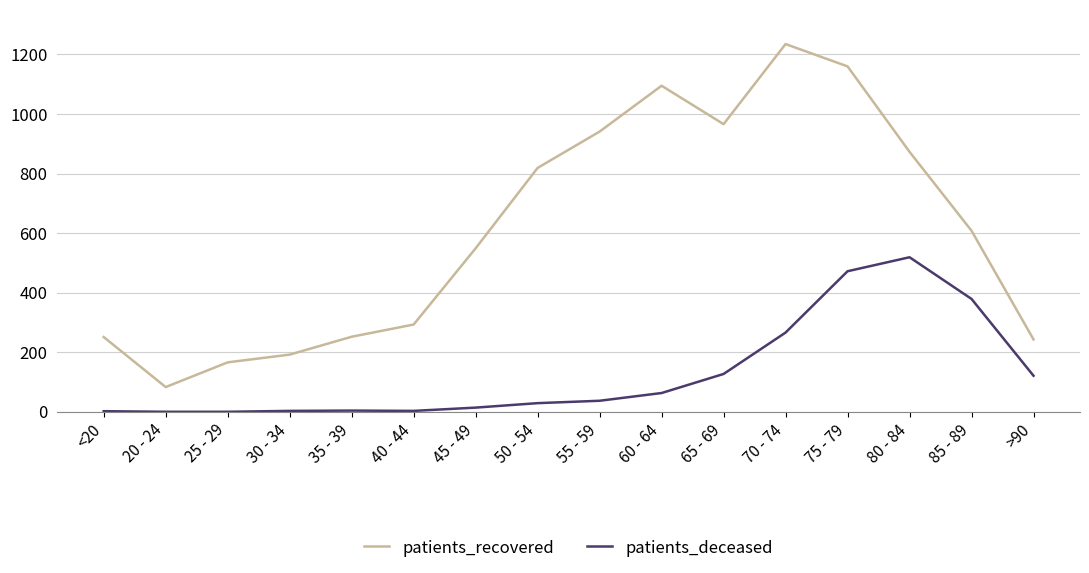

True or false: patients_deceased has a value of 4 at 35 - 39.

True